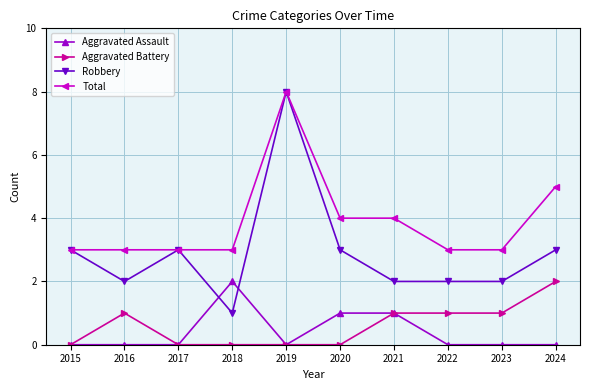

What is the sum of all Aggravated Battery values?

6